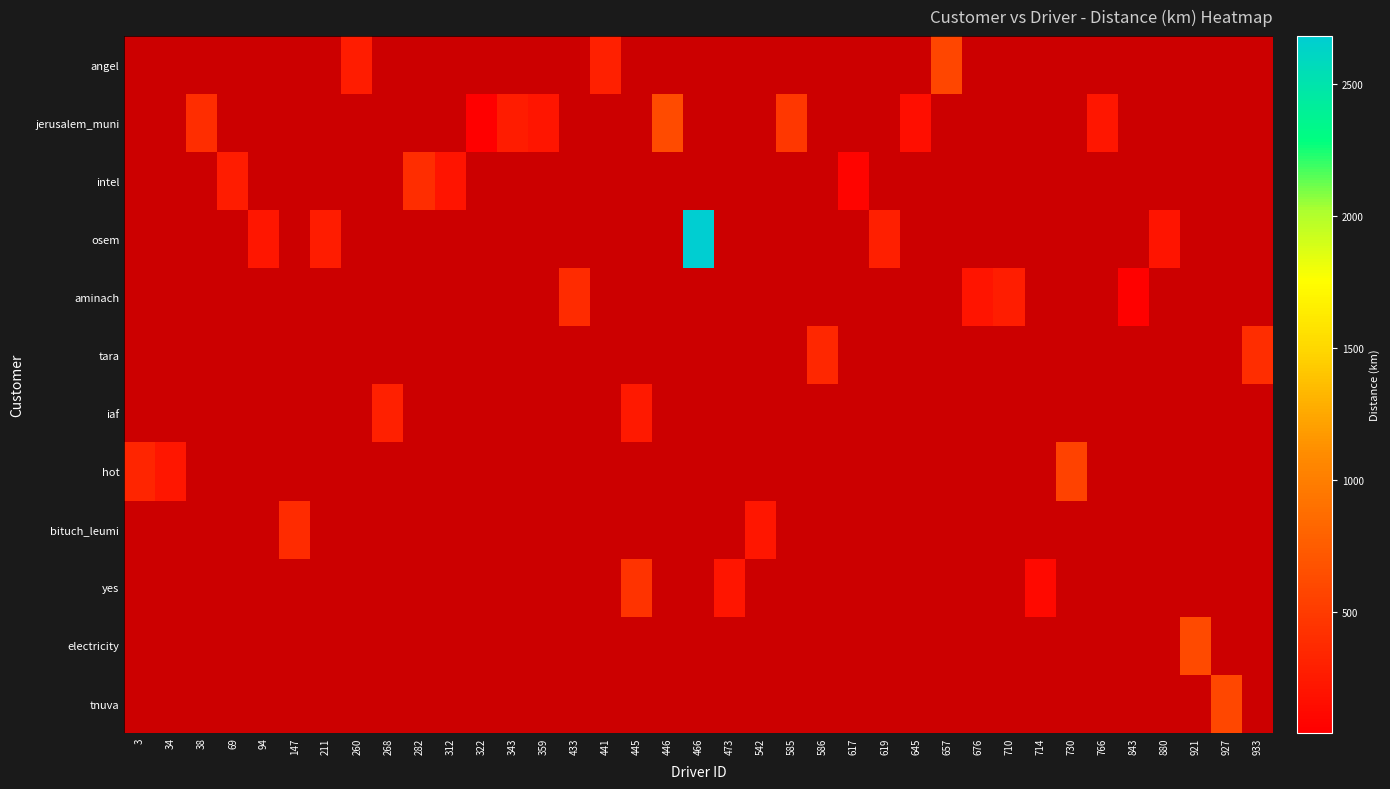

Reading right to left, what are all the values shown in this chart?

angel: 933=0.0	927=0.0	921=0.0	880=0.0	843=0.0	766=0.0	730=0.0	714=0.0	710=0.0	676=0.0	657=580.1	645=0.0	619=0.0	617=0.0	586=0.0	585=0.0	542=0.0	473=0.0	466=0.0	446=0.0	445=0.0	441=297.2	433=0.0	359=0.0	343=0.0	322=0.0	312=0.0	282=0.0	268=0.0	260=267.0	211=0.0	147=0.0	94=0.0	69=0.0	38=0.0	34=0.0	3=0.0
jerusalem_muni: 933=0.0	927=0.0	921=0.0	880=0.0	843=0.0	766=226.9	730=0.0	714=0.0	710=0.0	676=0.0	657=0.0	645=163.8	619=0.0	617=0.0	586=0.0	585=469.6	542=0.0	473=0.0	466=0.0	446=627.2	445=0.0	441=0.0	433=0.0	359=214.1	343=262.3	322=41.8	312=0.0	282=0.0	268=0.0	260=0.0	211=0.0	147=0.0	94=0.0	69=0.0	38=401.5	34=0.0	3=0.0
intel: 933=0.0	927=0.0	921=0.0	880=0.0	843=0.0	766=0.0	730=0.0	714=0.0	710=0.0	676=0.0	657=0.0	645=0.0	619=0.0	617=75.0	586=0.0	585=0.0	542=0.0	473=0.0	466=0.0	446=0.0	445=0.0	441=0.0	433=0.0	359=0.0	343=0.0	322=0.0	312=206.0	282=392.8	268=0.0	260=0.0	211=0.0	147=0.0	94=0.0	69=261.5	38=0.0	34=0.0	3=0.0
osem: 933=0.0	927=0.0	921=0.0	880=200.9	843=0.0	766=0.0	730=0.0	714=0.0	710=0.0	676=0.0	657=0.0	645=0.0	619=281.2	617=0.0	586=0.0	585=0.0	542=0.0	473=0.0	466=2682.4	446=0.0	445=0.0	441=0.0	433=0.0	359=0.0	343=0.0	322=0.0	312=0.0	282=0.0	268=0.0	260=0.0	211=260.0	147=0.0	94=224.5	69=0.0	38=0.0	34=0.0	3=0.0
aminach: 933=0.0	927=0.0	921=0.0	880=0.0	843=59.5	766=0.0	730=0.0	714=0.0	710=277.1	676=206.3	657=0.0	645=0.0	619=0.0	617=0.0	586=0.0	585=0.0	542=0.0	473=0.0	466=0.0	446=0.0	445=0.0	441=0.0	433=373.6	359=0.0	343=0.0	322=0.0	312=0.0	282=0.0	268=0.0	260=0.0	211=0.0	147=0.0	94=0.0	69=0.0	38=0.0	34=0.0	3=0.0
tara: 933=402.8	927=0.0	921=0.0	880=0.0	843=0.0	766=0.0	730=0.0	714=0.0	710=0.0	676=0.0	657=0.0	645=0.0	619=0.0	617=0.0	586=343.2	585=0.0	542=0.0	473=0.0	466=0.0	446=0.0	445=0.0	441=0.0	433=0.0	359=0.0	343=0.0	322=0.0	312=0.0	282=0.0	268=0.0	260=0.0	211=0.0	147=0.0	94=0.0	69=0.0	38=0.0	34=0.0	3=0.0
iaf: 933=0.0	927=0.0	921=0.0	880=0.0	843=0.0	766=0.0	730=0.0	714=0.0	710=0.0	676=0.0	657=0.0	645=0.0	619=0.0	617=0.0	586=0.0	585=0.0	542=0.0	473=0.0	466=0.0	446=0.0	445=240.0	441=0.0	433=0.0	359=0.0	343=0.0	322=0.0	312=0.0	282=0.0	268=290.9	260=0.0	211=0.0	147=0.0	94=0.0	69=0.0	38=0.0	34=0.0	3=0.0
hot: 933=0.0	927=0.0	921=0.0	880=0.0	843=0.0	766=0.0	730=548.7	714=0.0	710=0.0	676=0.0	657=0.0	645=0.0	619=0.0	617=0.0	586=0.0	585=0.0	542=0.0	473=0.0	466=0.0	446=0.0	445=0.0	441=0.0	433=0.0	359=0.0	343=0.0	322=0.0	312=0.0	282=0.0	268=0.0	260=0.0	211=0.0	147=0.0	94=0.0	69=0.0	38=0.0	34=224.4	3=331.3
bituch_leumi: 933=0.0	927=0.0	921=0.0	880=0.0	843=0.0	766=0.0	730=0.0	714=0.0	710=0.0	676=0.0	657=0.0	645=0.0	619=0.0	617=0.0	586=0.0	585=0.0	542=221.4	473=0.0	466=0.0	446=0.0	445=0.0	441=0.0	433=0.0	359=0.0	343=0.0	322=0.0	312=0.0	282=0.0	268=0.0	260=0.0	211=0.0	147=376.0	94=0.0	69=0.0	38=0.0	34=0.0	3=0.0
yes: 933=0.0	927=0.0	921=0.0	880=0.0	843=0.0	766=0.0	730=0.0	714=114.4	710=0.0	676=0.0	657=0.0	645=0.0	619=0.0	617=0.0	586=0.0	585=0.0	542=0.0	473=211.6	466=0.0	446=0.0	445=434.3	441=0.0	433=0.0	359=0.0	343=0.0	322=0.0	312=0.0	282=0.0	268=0.0	260=0.0	211=0.0	147=0.0	94=0.0	69=0.0	38=0.0	34=0.0	3=0.0
electricity: 933=0.0	927=0.0	921=615.3	880=0.0	843=0.0	766=0.0	730=0.0	714=0.0	710=0.0	676=0.0	657=0.0	645=0.0	619=0.0	617=0.0	586=0.0	585=0.0	542=0.0	473=0.0	466=0.0	446=0.0	445=0.0	441=0.0	433=0.0	359=0.0	343=0.0	322=0.0	312=0.0	282=0.0	268=0.0	260=0.0	211=0.0	147=0.0	94=0.0	69=0.0	38=0.0	34=0.0	3=0.0
tnuva: 933=0.0	927=588.6	921=0.0	880=0.0	843=0.0	766=0.0	730=0.0	714=0.0	710=0.0	676=0.0	657=0.0	645=0.0	619=0.0	617=0.0	586=0.0	585=0.0	542=0.0	473=0.0	466=0.0	446=0.0	445=0.0	441=0.0	433=0.0	359=0.0	343=0.0	322=0.0	312=0.0	282=0.0	268=0.0	260=0.0	211=0.0	147=0.0	94=0.0	69=0.0	38=0.0	34=0.0	3=0.0